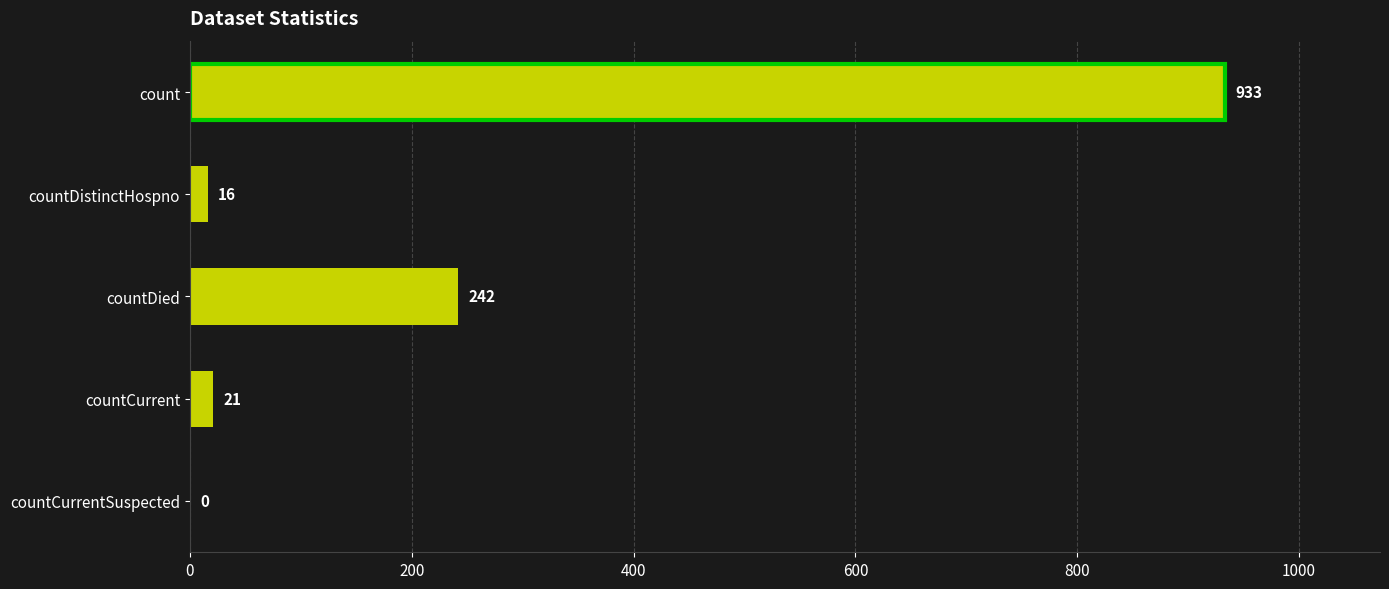

What is the change in value from countDistinctHospno to countCurrent?

+5